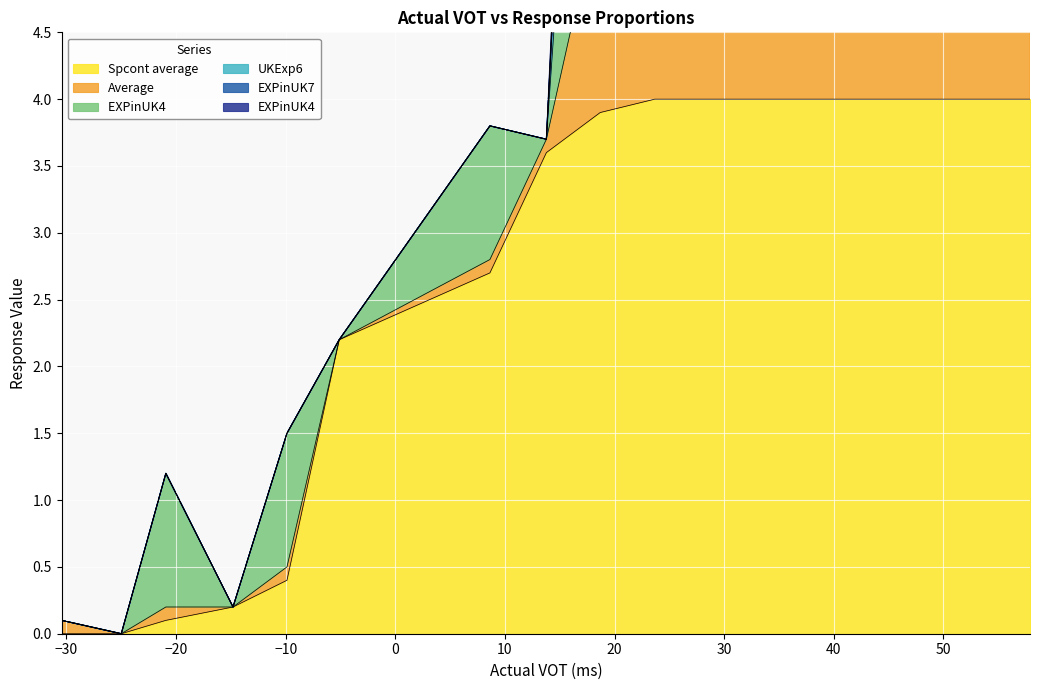

The value of Average at 30 is 3.7. True or false?

True